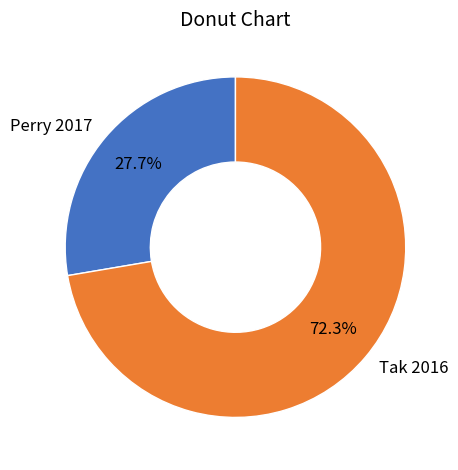

Combined, do Perry 2017 and Tak 2016 account for over 50%?

Yes